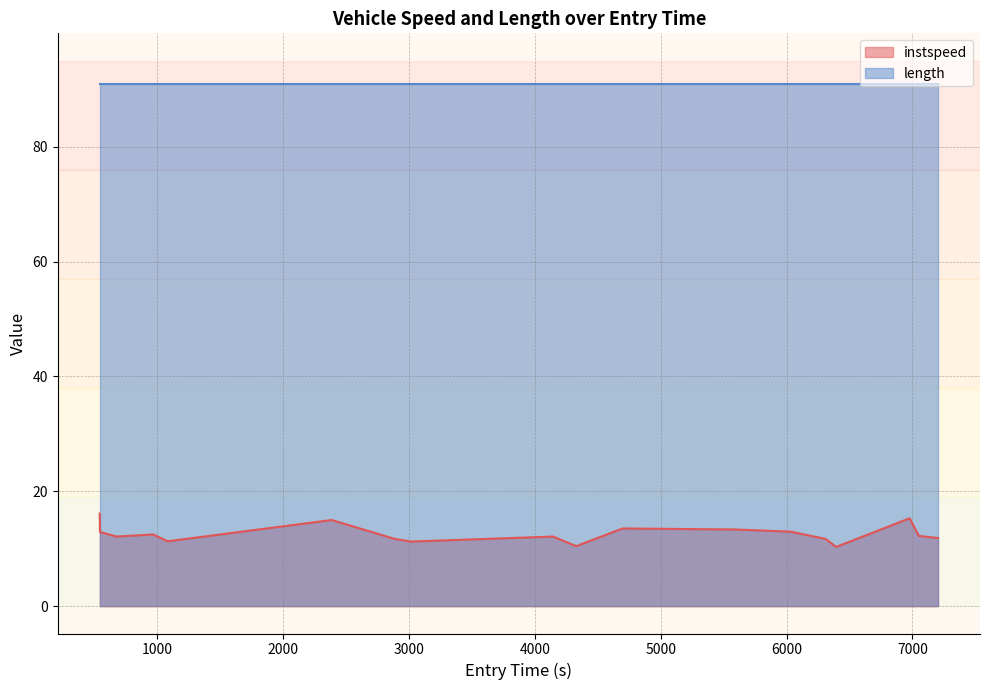

Does the chart have visible grid lines?

Yes